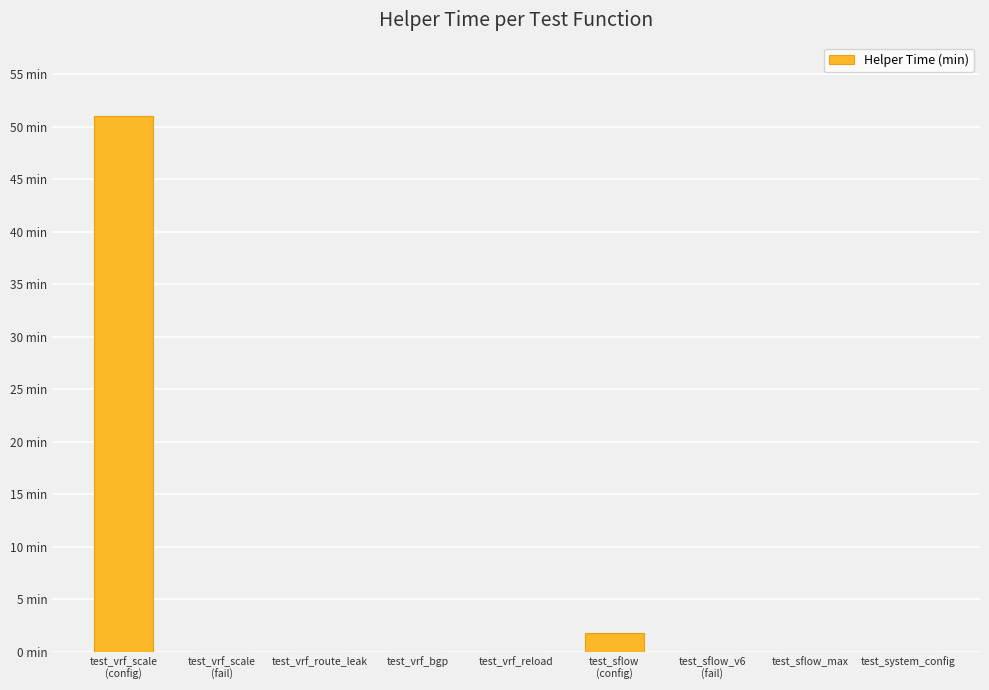

What is the value of the 6th bar from the left?

1.8